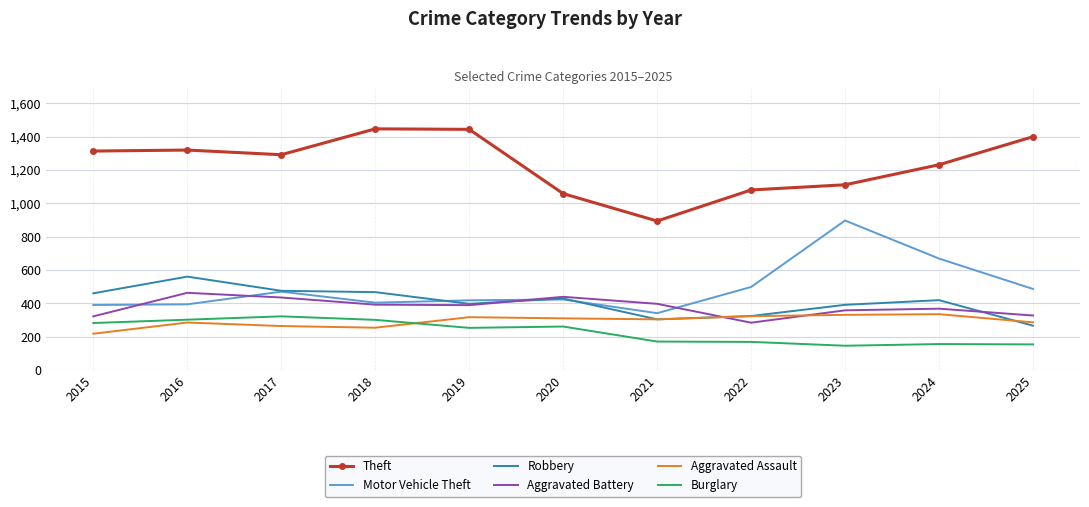

At which label does Robbery reach its minimum?

2025